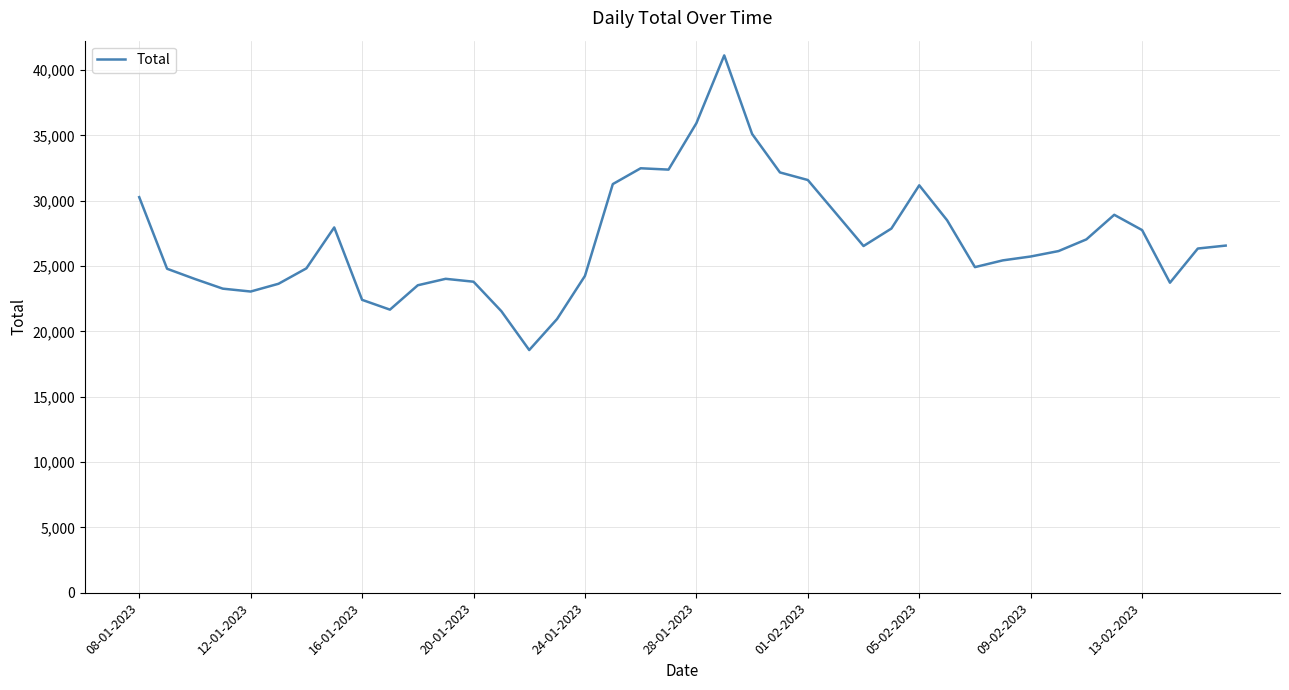

What is the minimum value shown in the chart?

18575